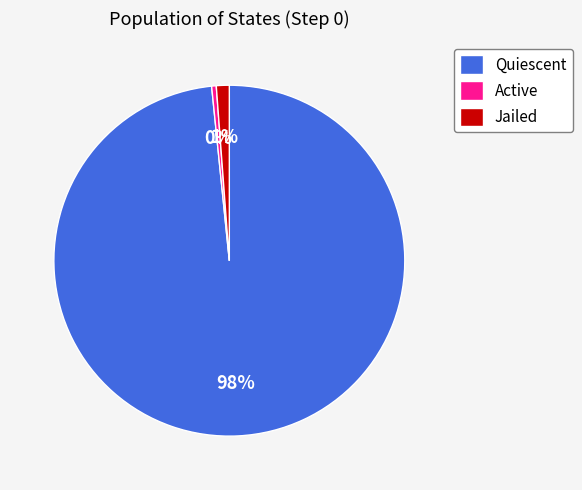

What is the majority slice?

Quiescent